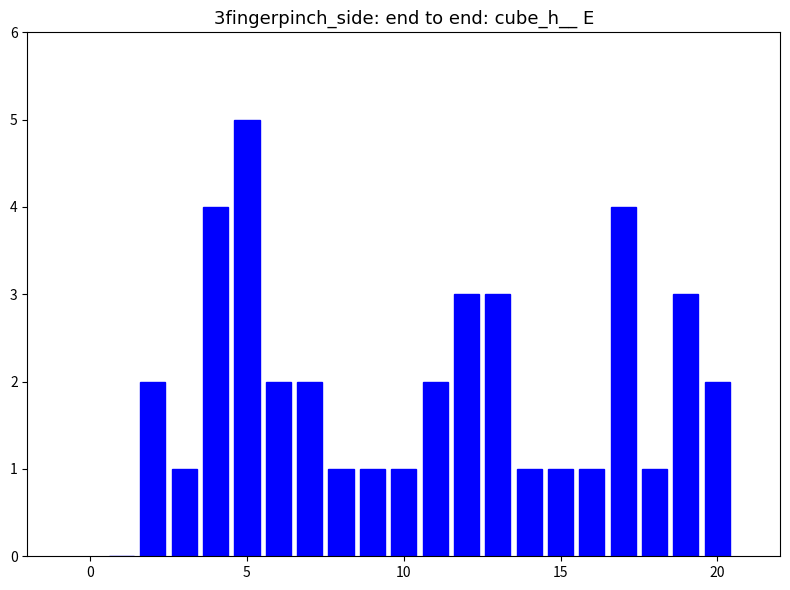

What is the greatest value displayed?

5